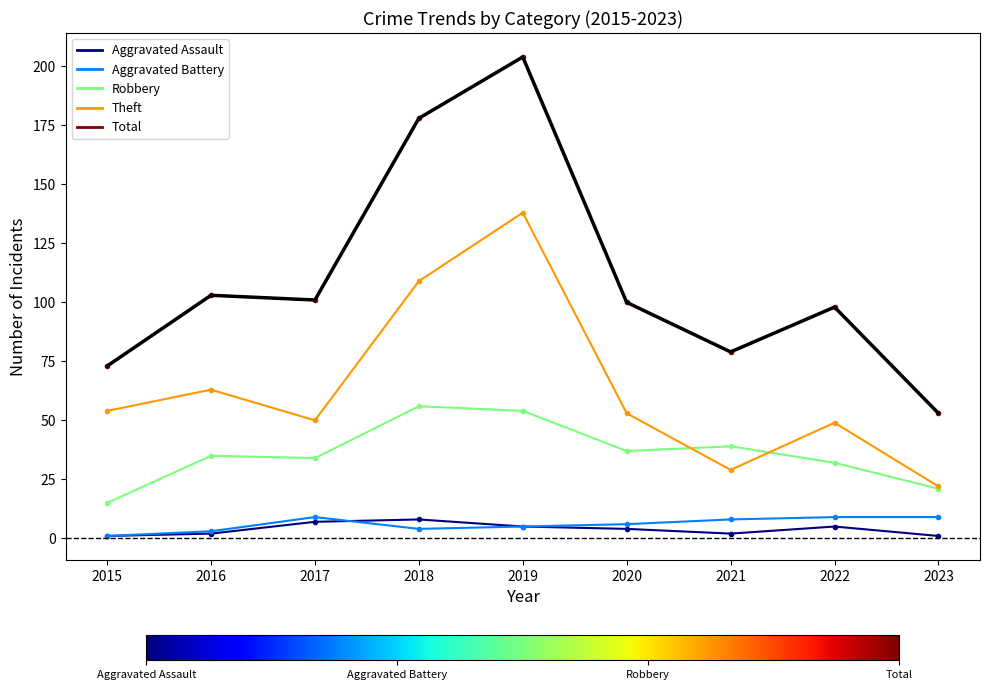

What is the total value across all series at 2019?

406